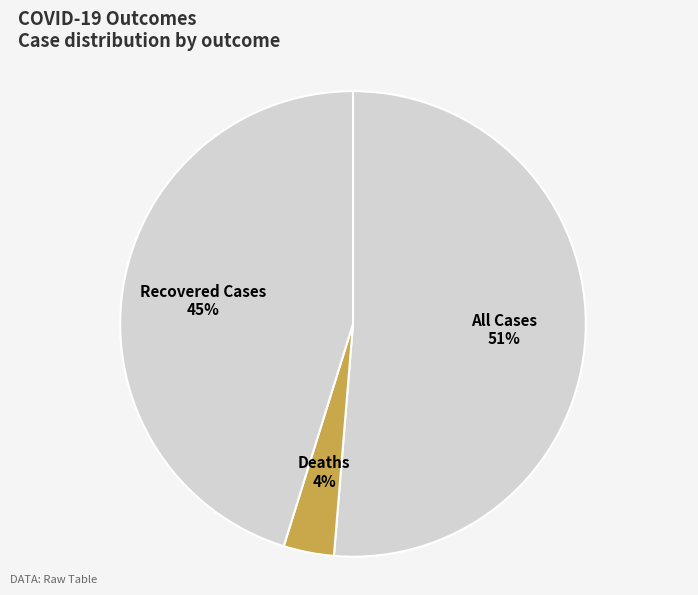

How many segments does this pie chart have?

3